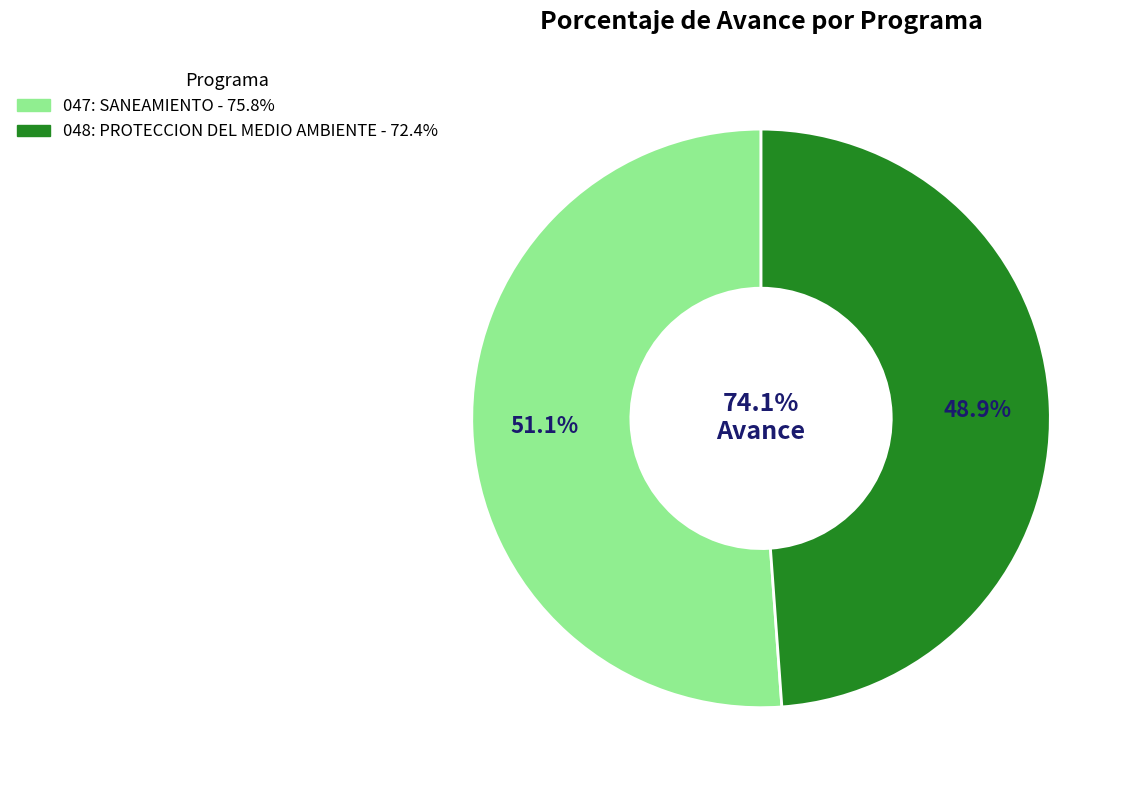

Count the number of slices in the pie.

2